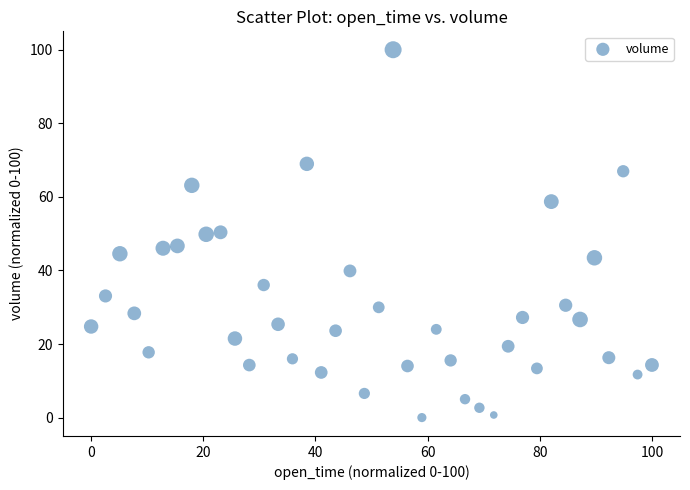

What is the range of Y values (max minus min)?

100.0